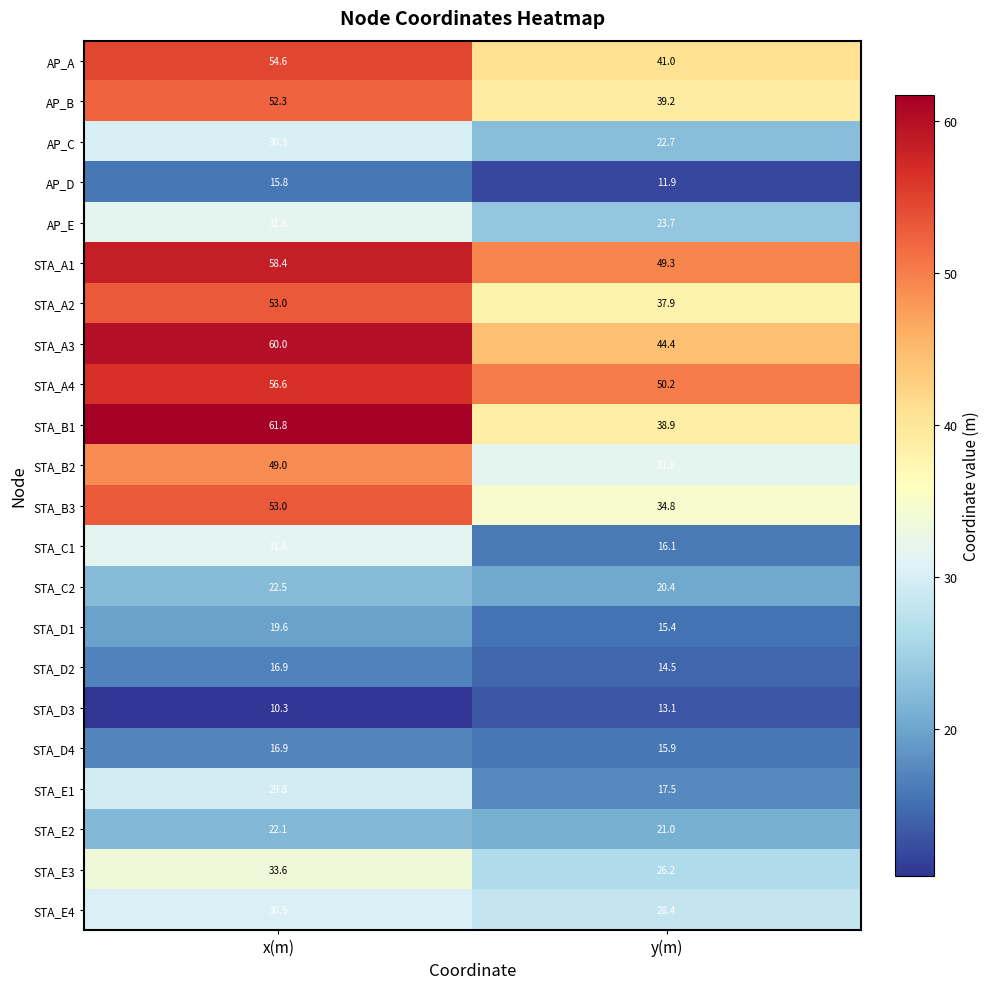

How many values in the AP_B series exceed 52?

1